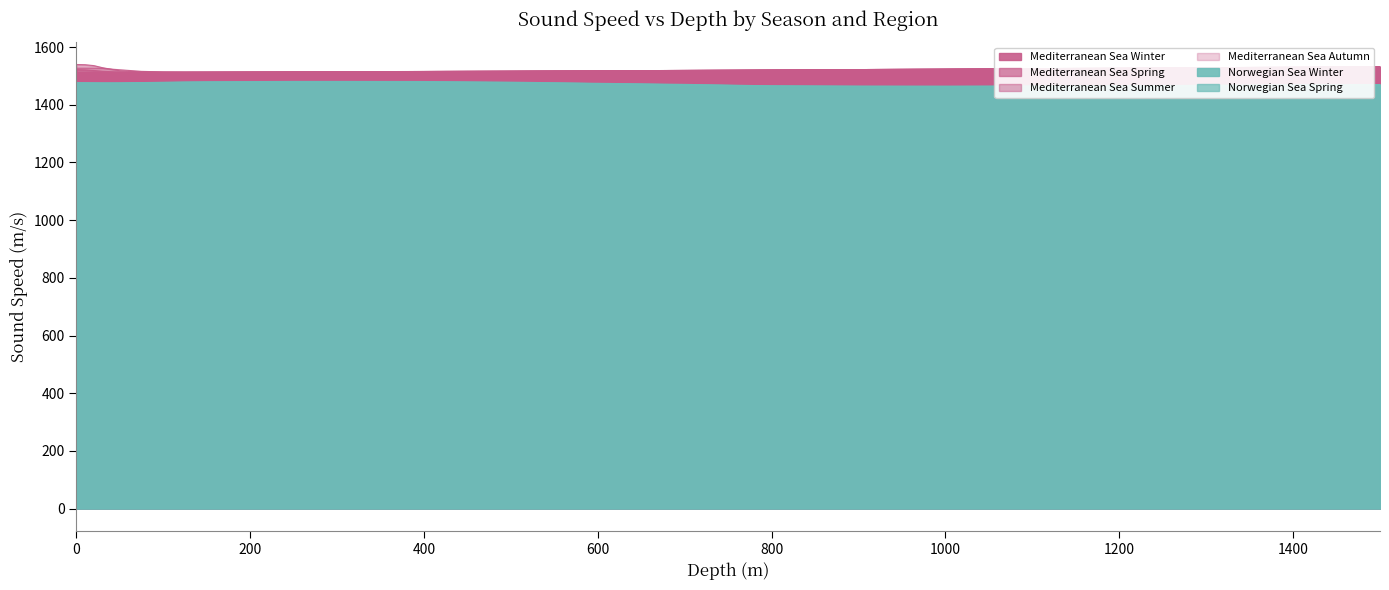

True or false: Mediterranean Sea Autumn and Norwegian Sea Spring cross at least once.

False